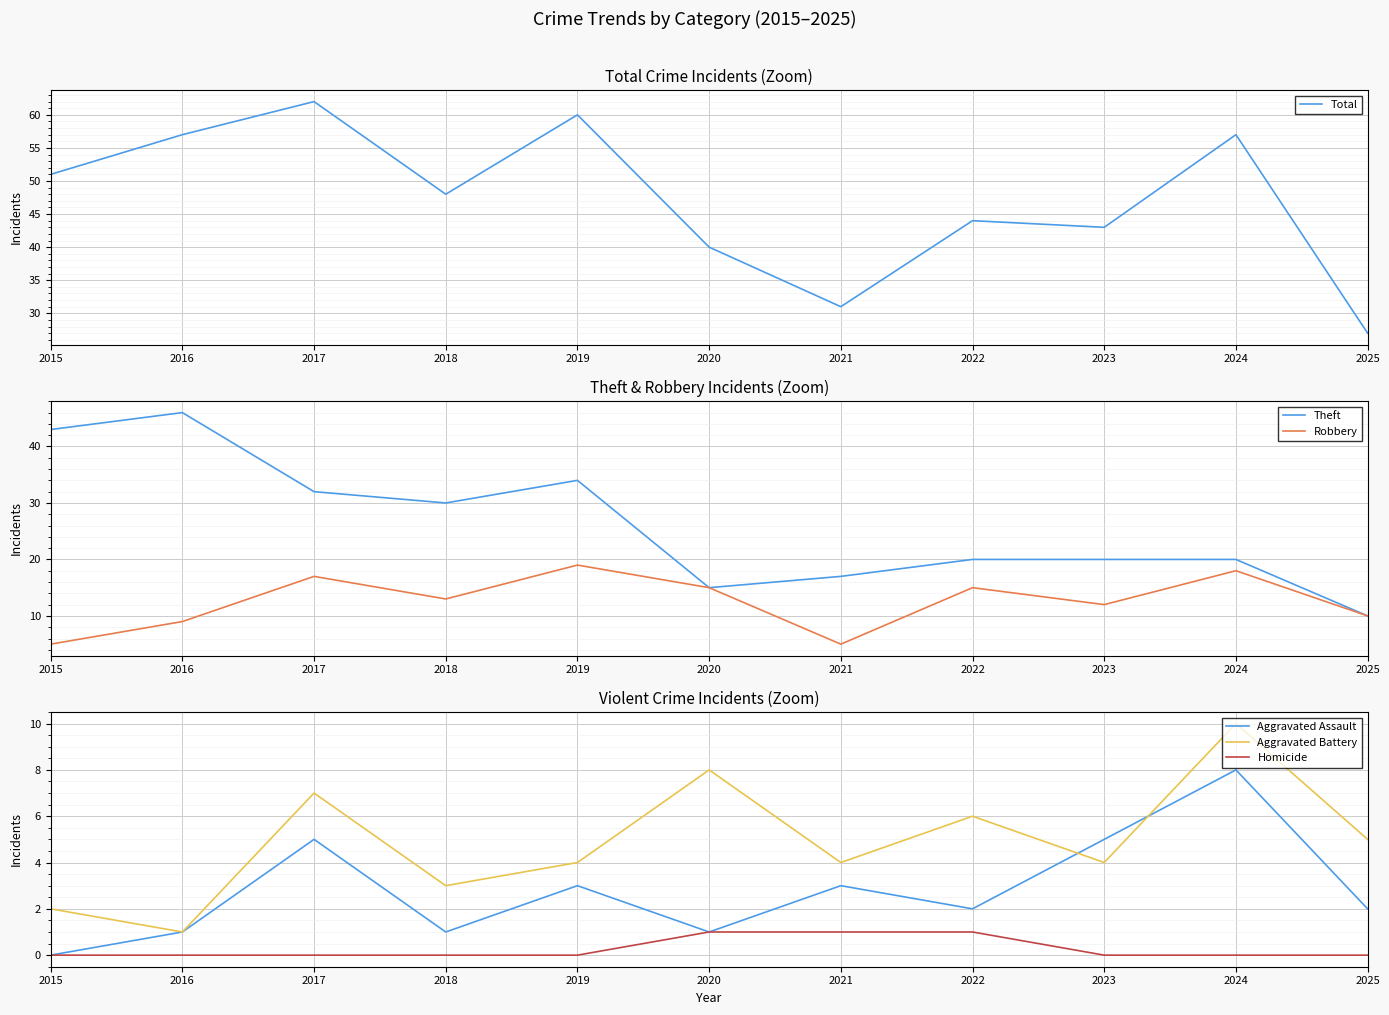

Read the Total value at 2025, to the nearest 5.

25